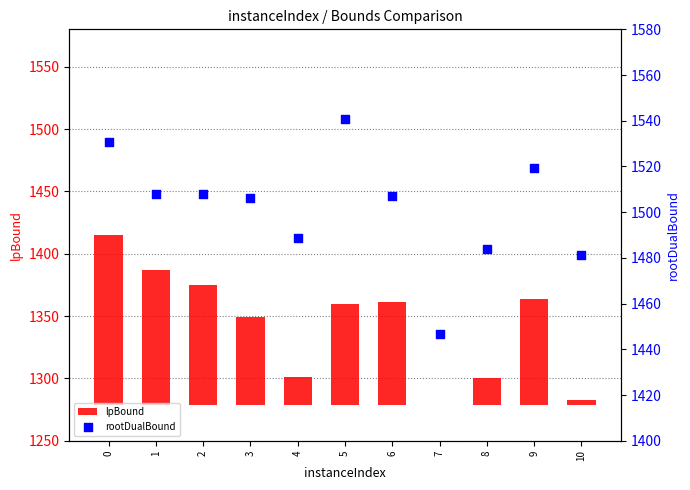

Which series reaches the minimum Y coordinate?

lpBound